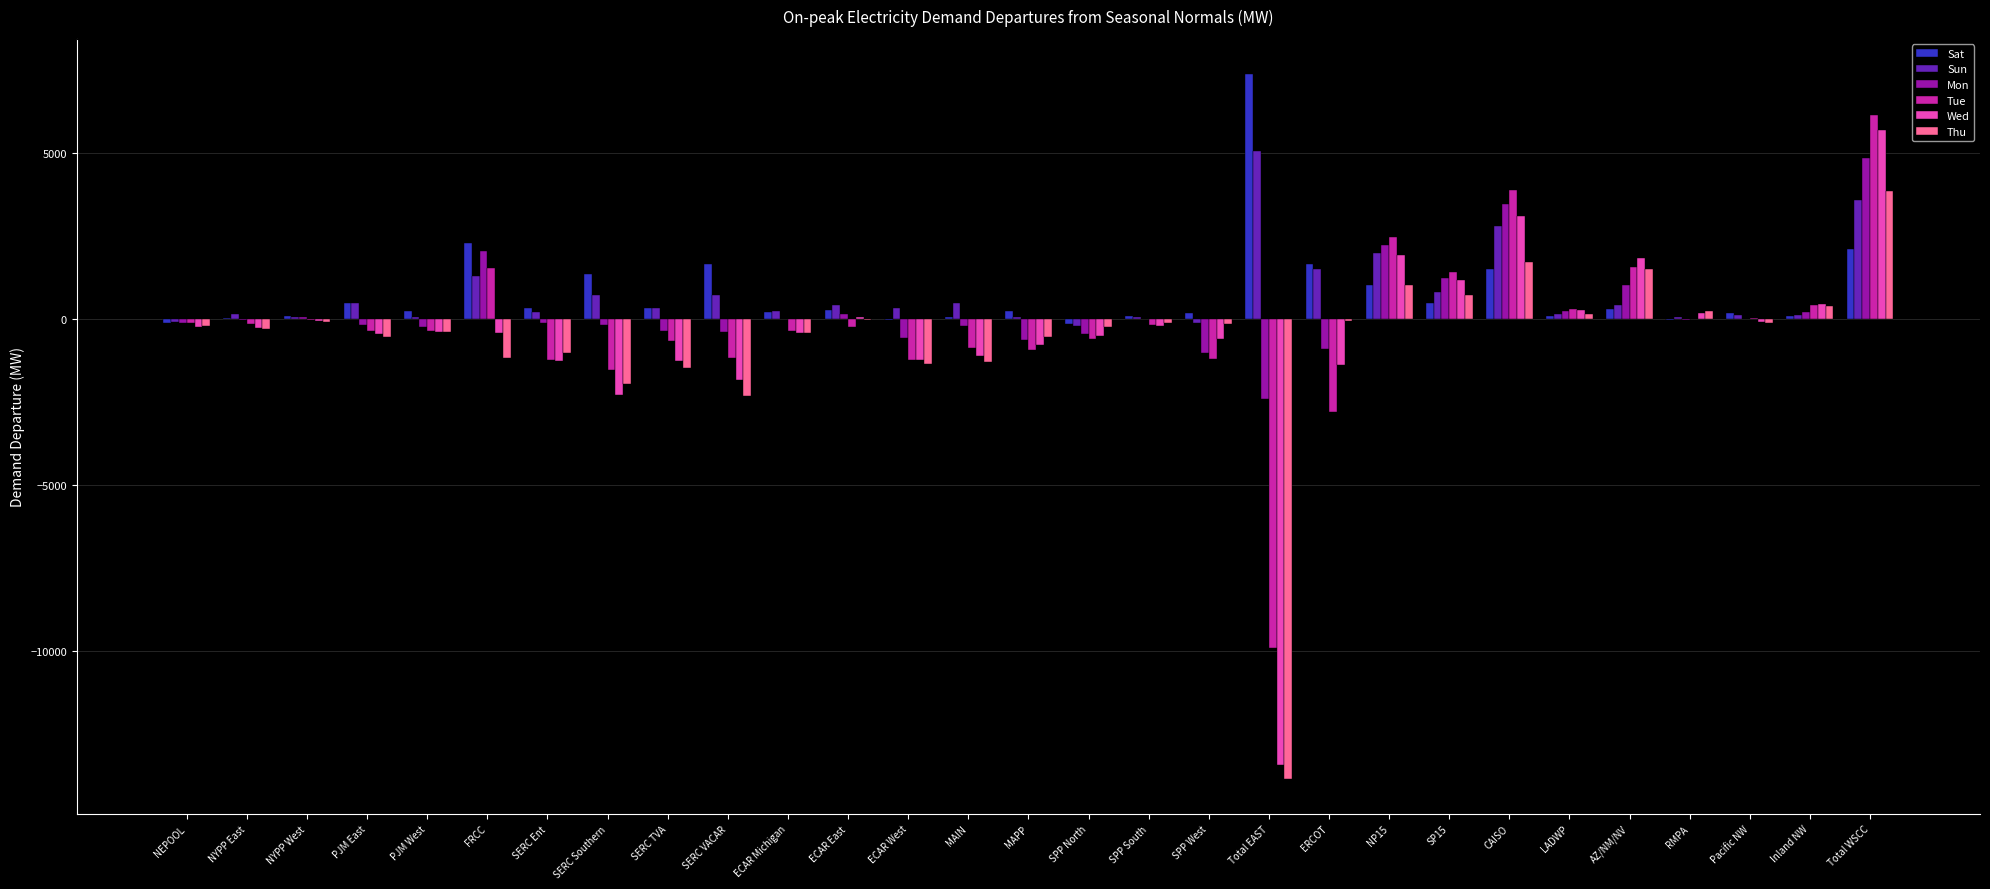

How many distinct data groups are displayed?

6